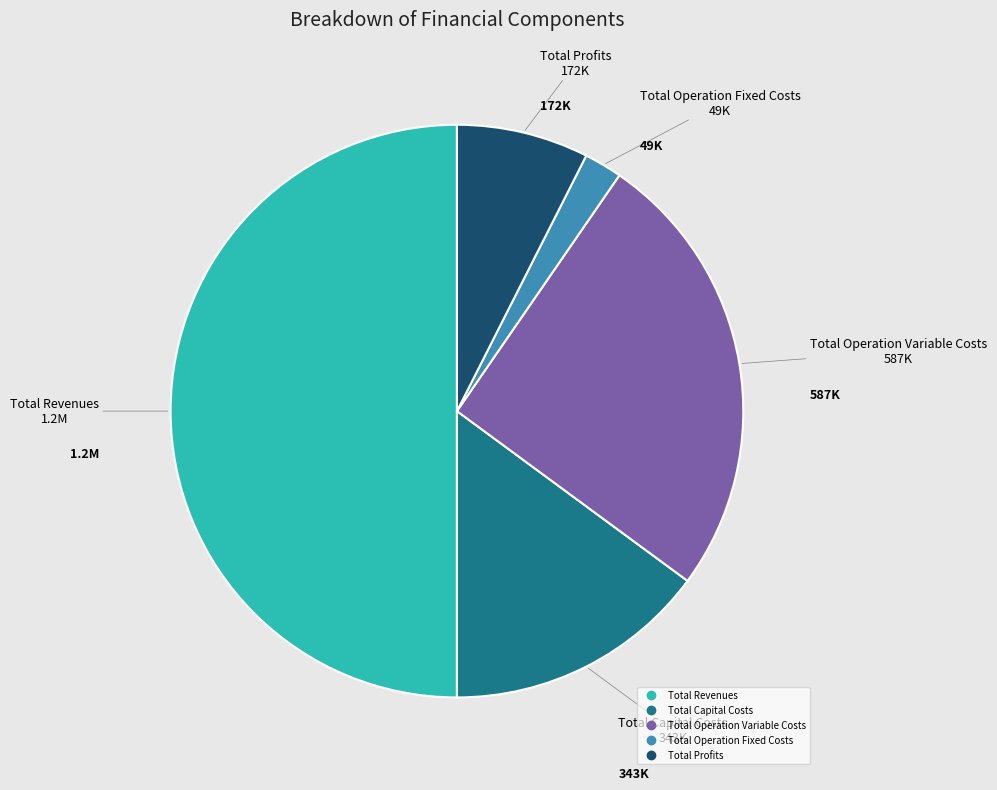

What is the ratio of the value at Total Operation Variable Costs to the value at Total Capital Costs?

1.7